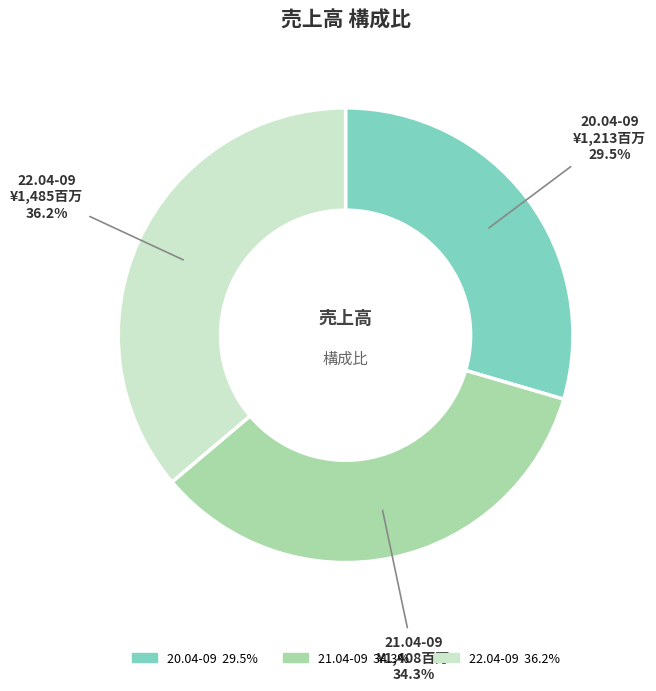

Is 20.04-09 the majority of the pie?

No